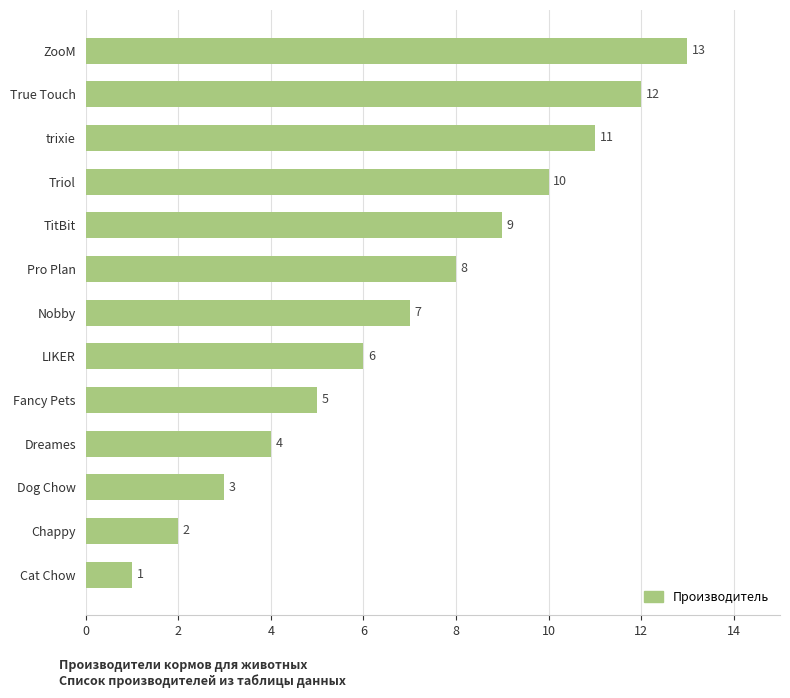

True or false: the data shows 3 at Dog Chow.

True